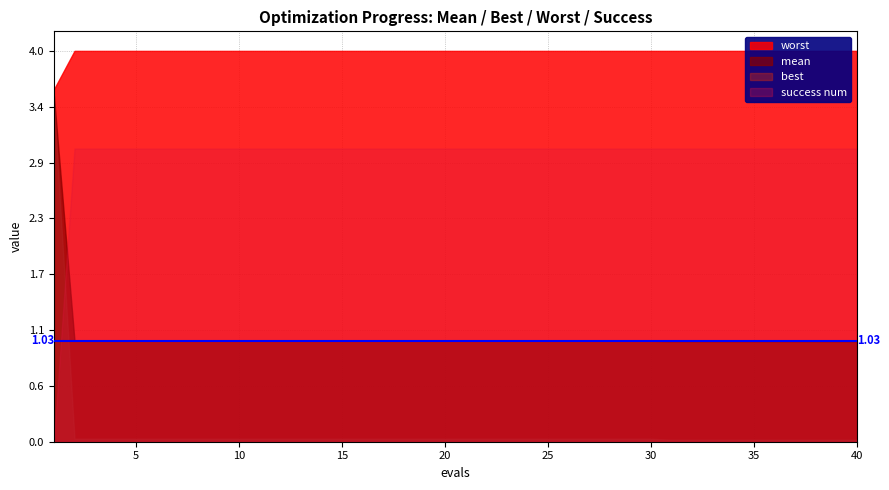

True or false: worst and mean cross at least once.

False